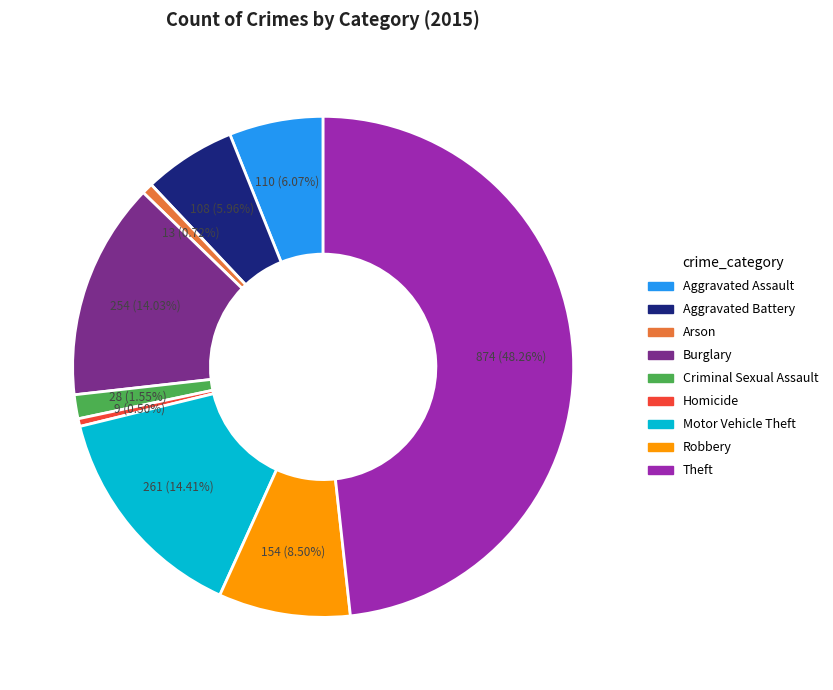

To the nearest percent, what is the average slice percentage?

11%